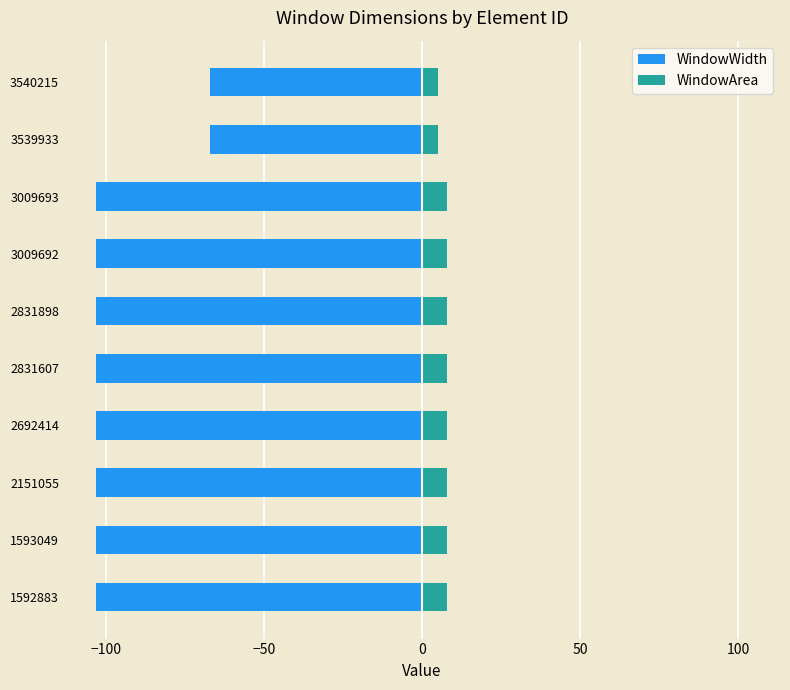

Rank the series by their average value, from highest to lowest.

WindowArea, WindowWidth